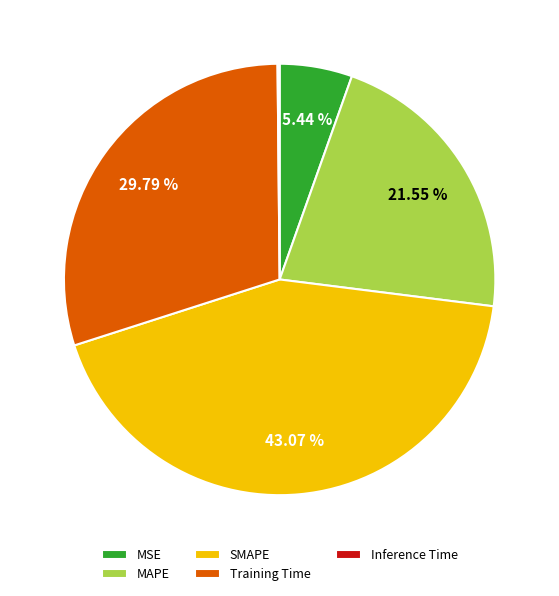

Which slice is the largest?

SMAPE